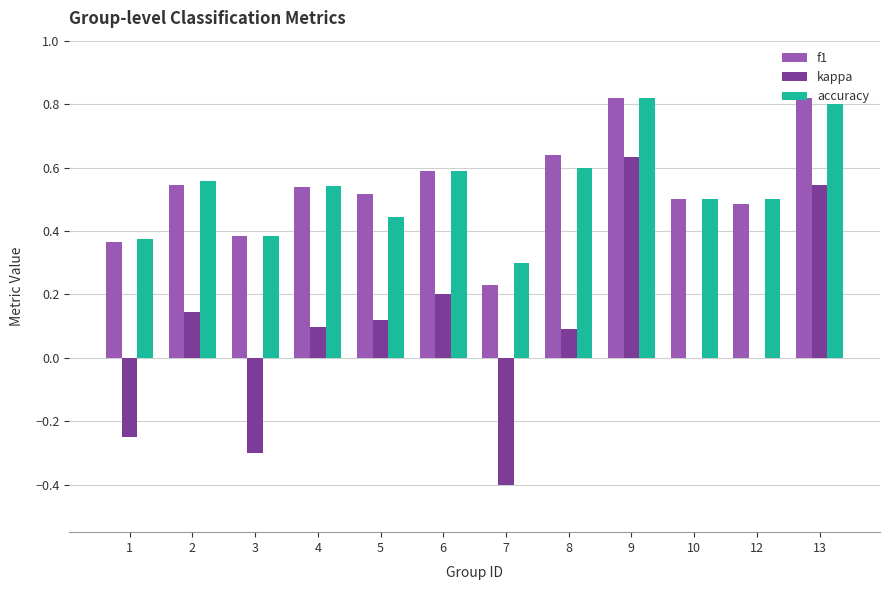

Count the accuracy values in the range 0 to 1.

12